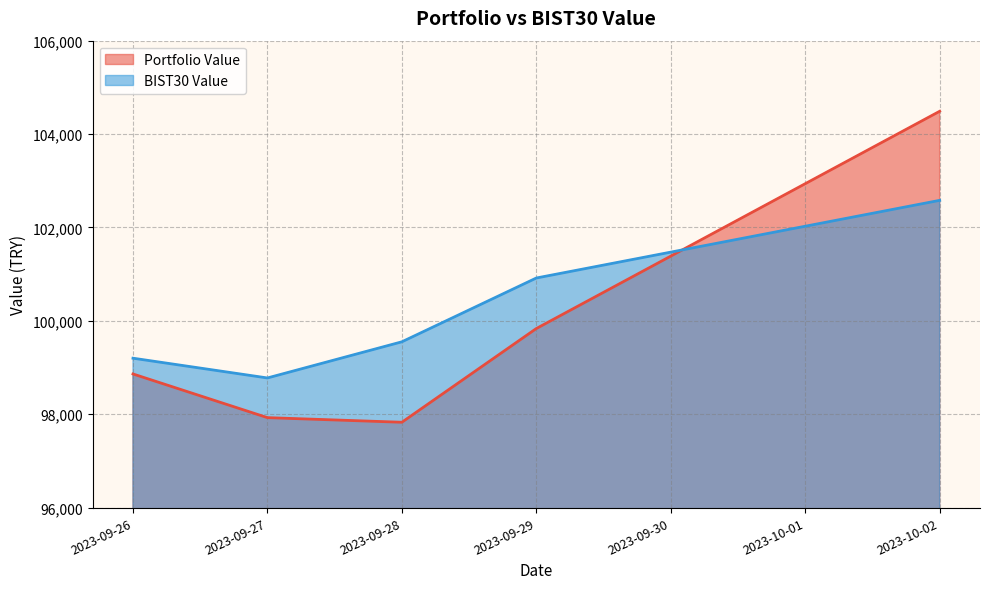

What is the total value across all series at 2023-09-29?

200751.0